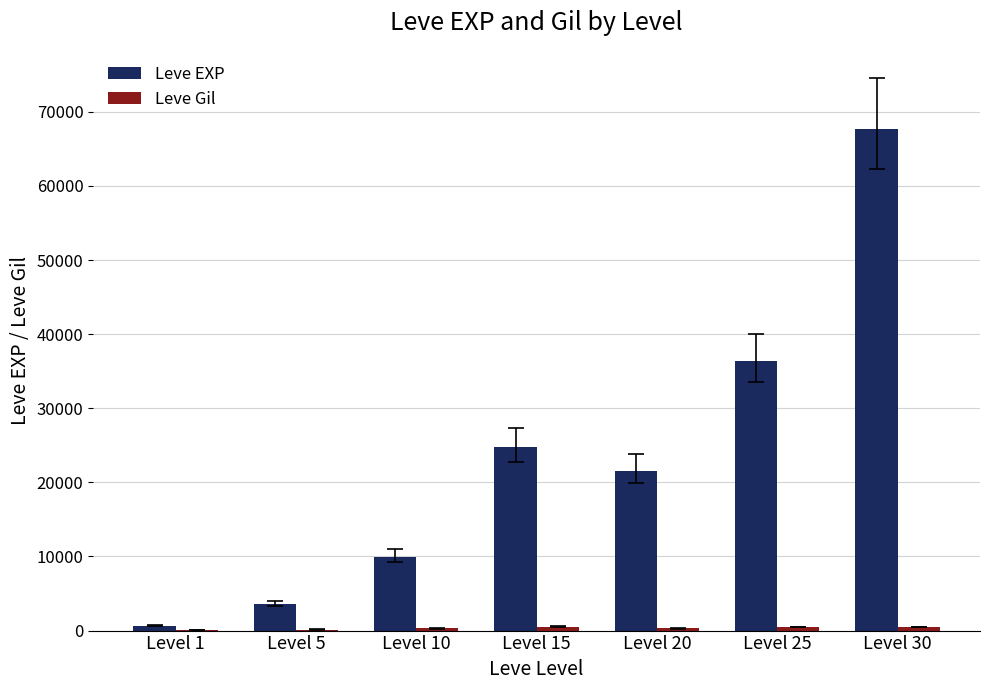

What is the sum of all Leve EXP values?

164730